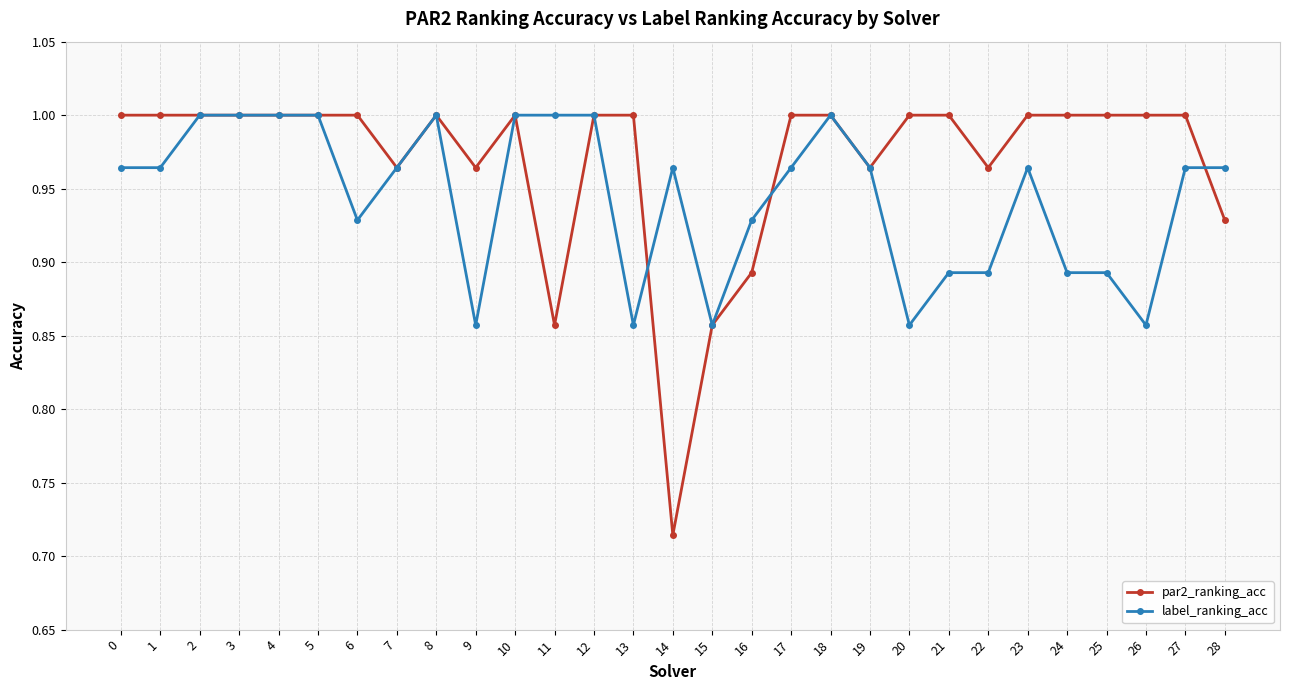

What are all the series names shown in the legend?

par2_ranking_acc, label_ranking_acc